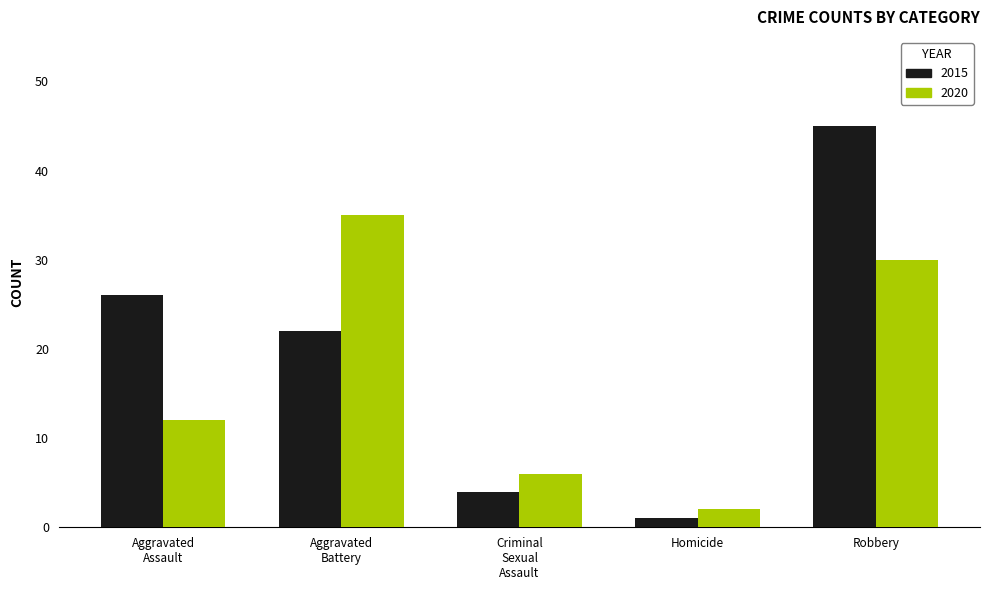

List the series in order of their peak value, highest first.

2015, 2020